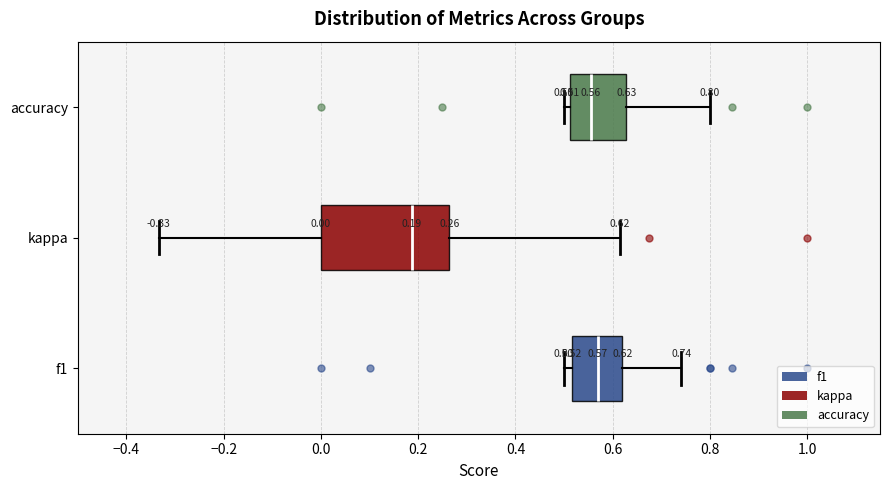

Which box is the widest, from its left edge to its right edge?

kappa